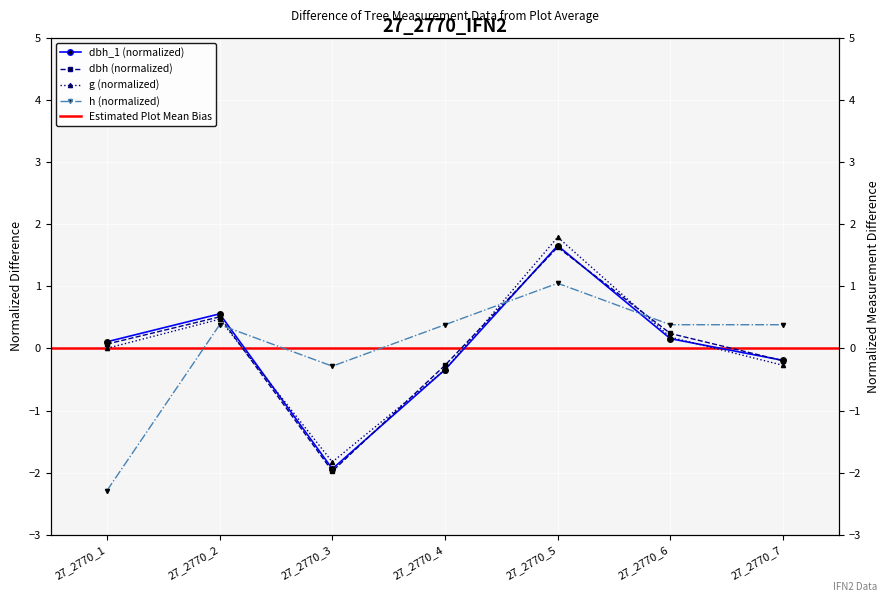

What is the difference between the maximum and minimum values in the dbh series?

3.6